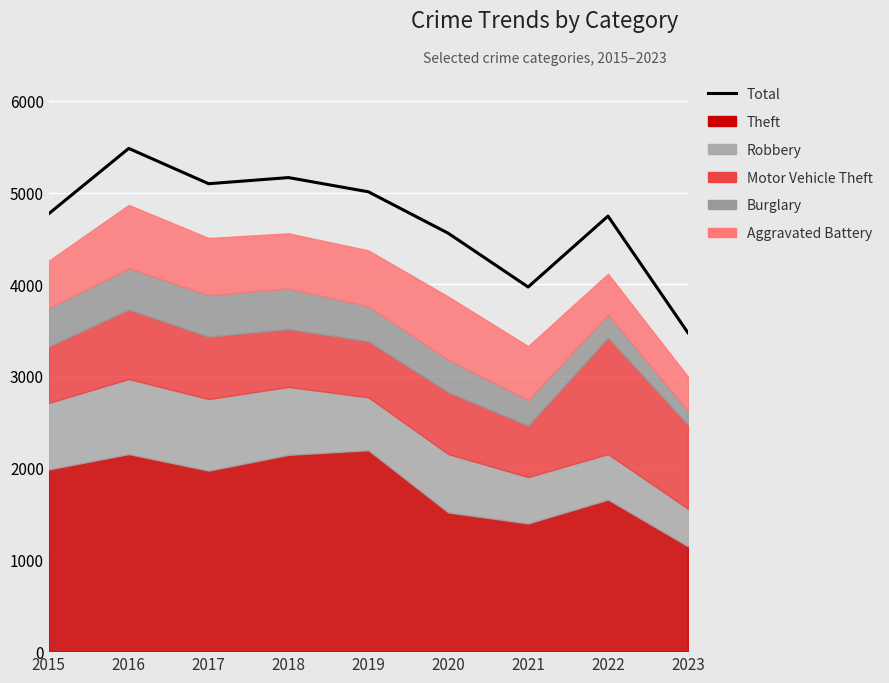

Does the chart display data point markers on the line(s)?

No